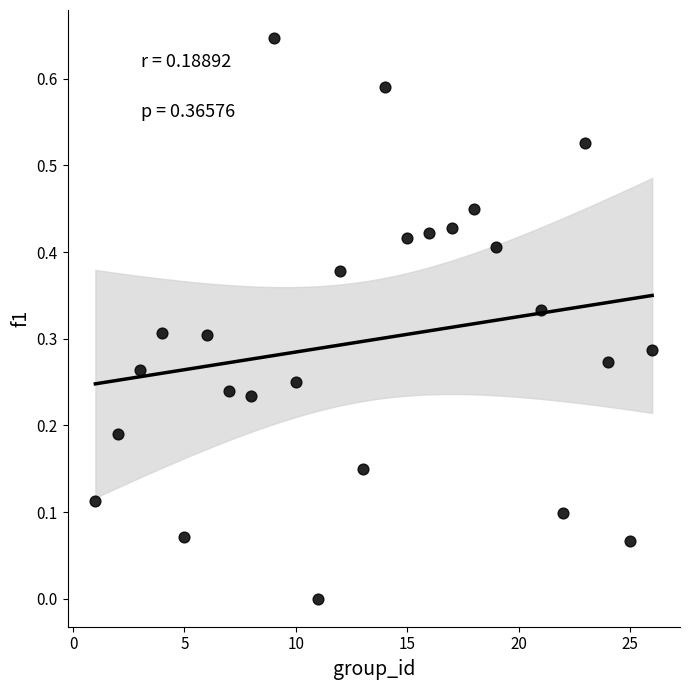

What is the range of X values (max minus min)?

25.0